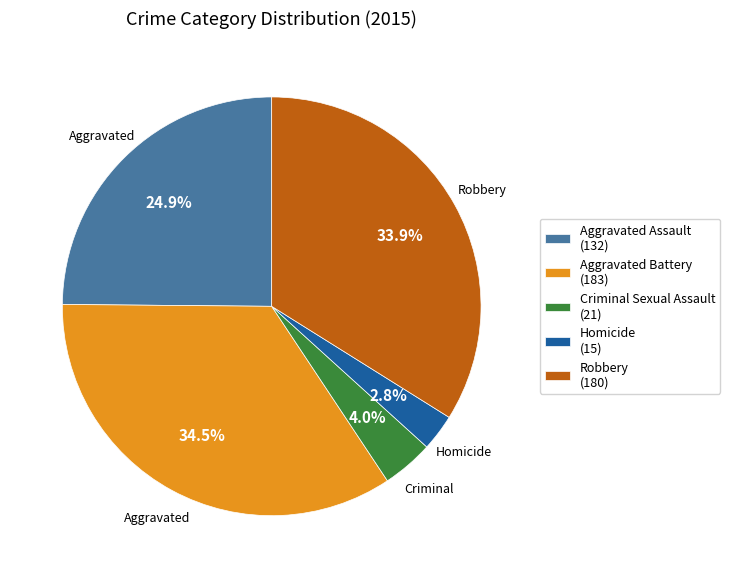

Does Aggravated Battery account for over 50% of the chart?

No